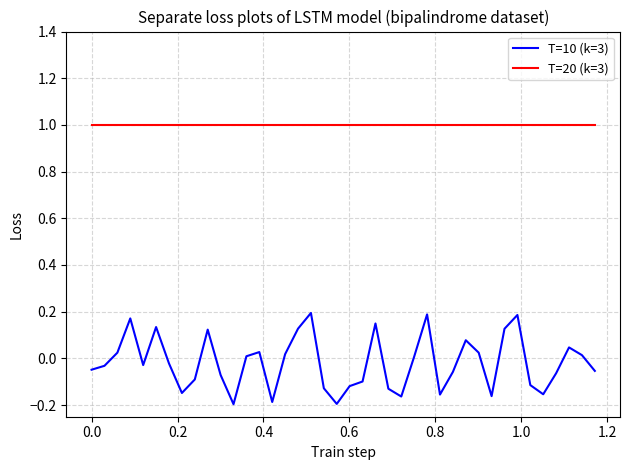

What is the highest value of the T=20 (k=3) series?

1.0